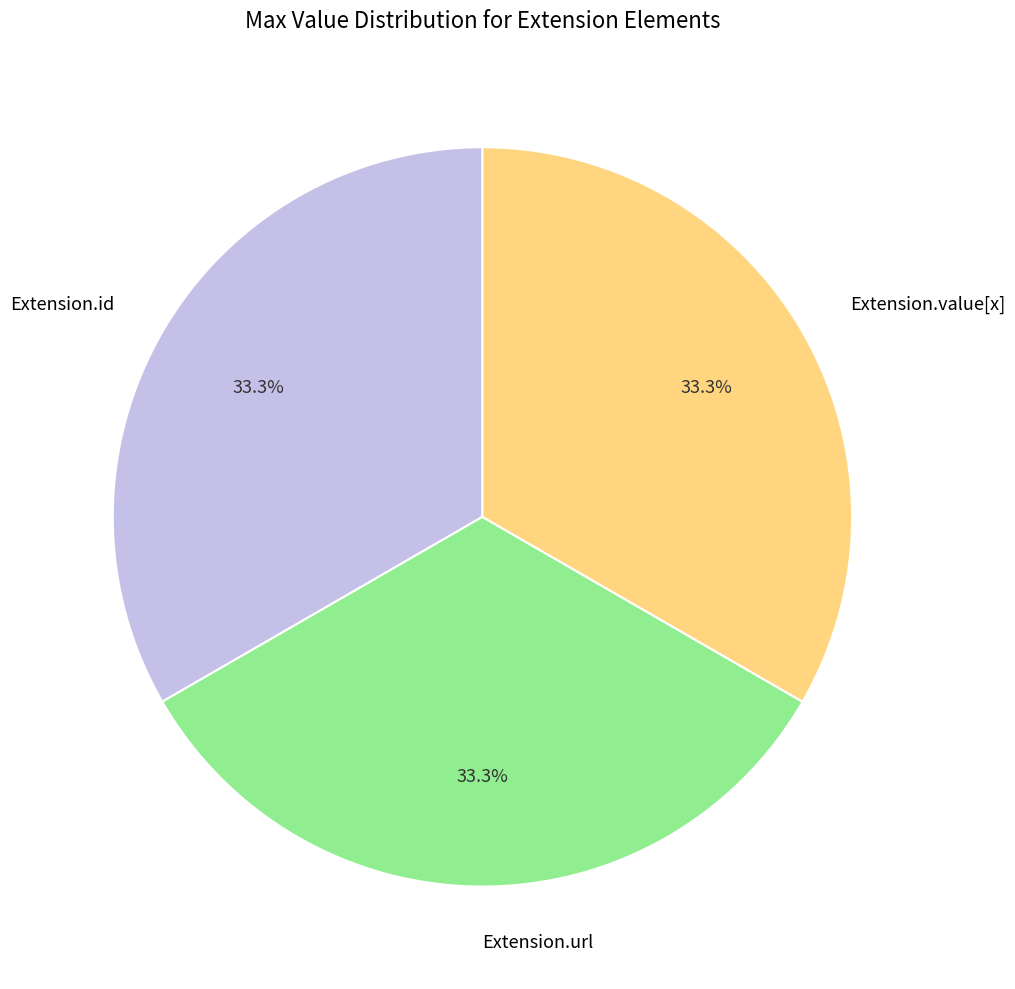

Does Extension.id represent more than half of the total?

No